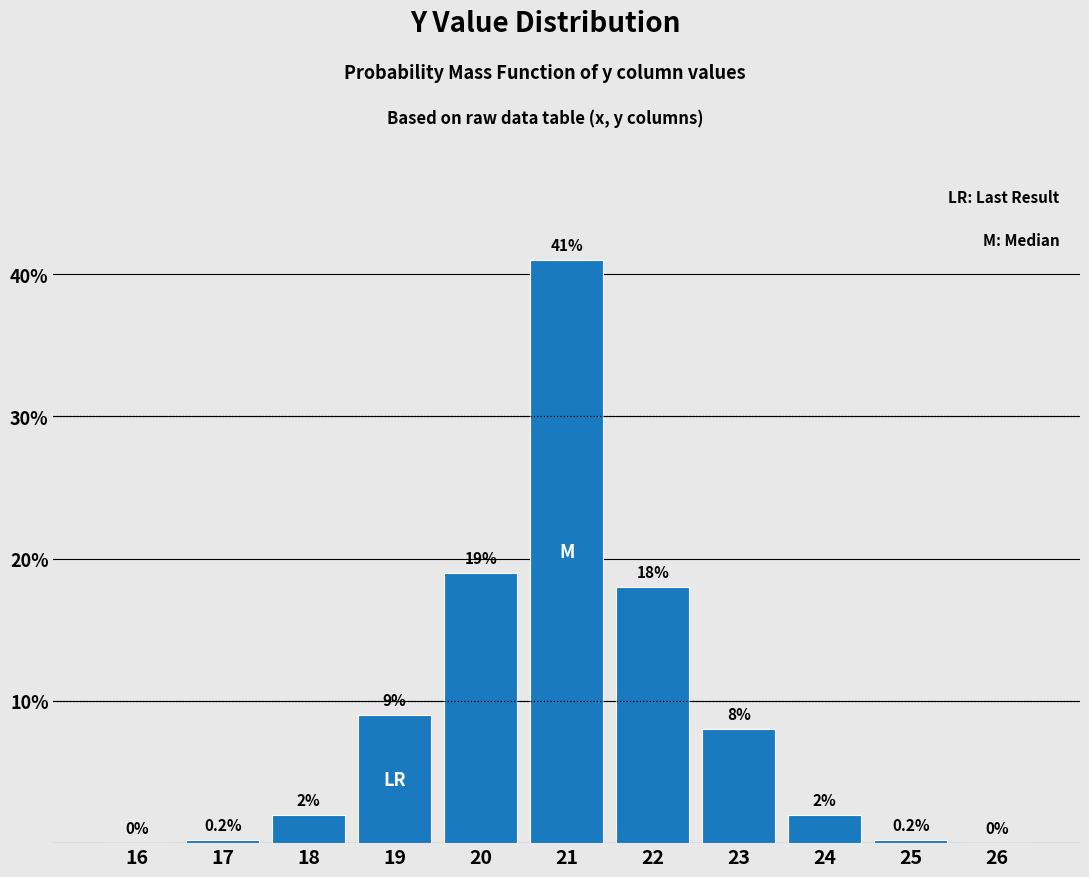

Reading left to right, transcribe all the data shown in this chart.

16=0.0	17=0.2	18=2.0	19=9.0	20=19.0	21=41.0	22=18.0	23=8.0	24=2.0	25=0.2	26=0.0